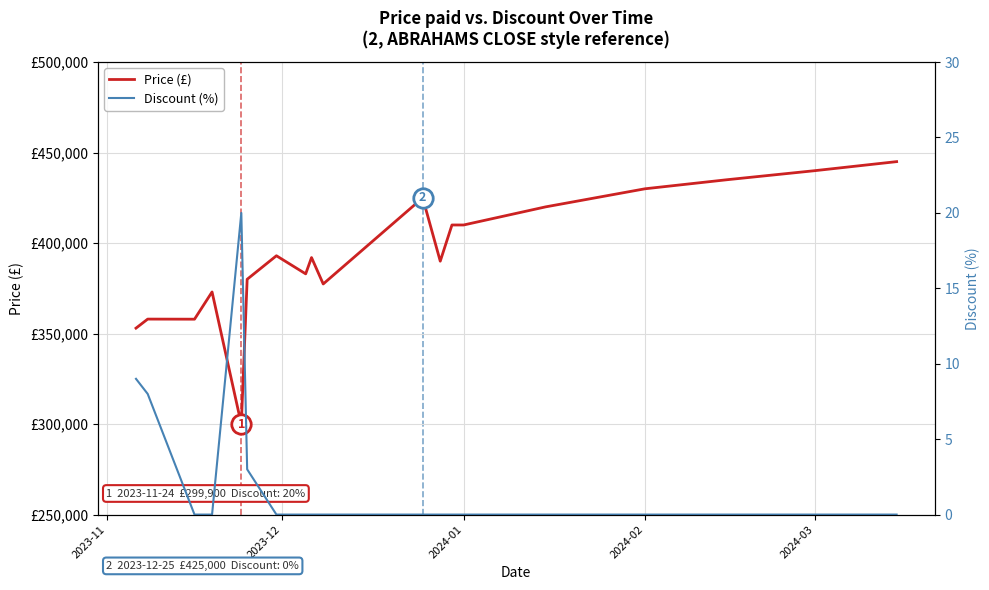

What is the lowest value of the Price (£) series?

299900